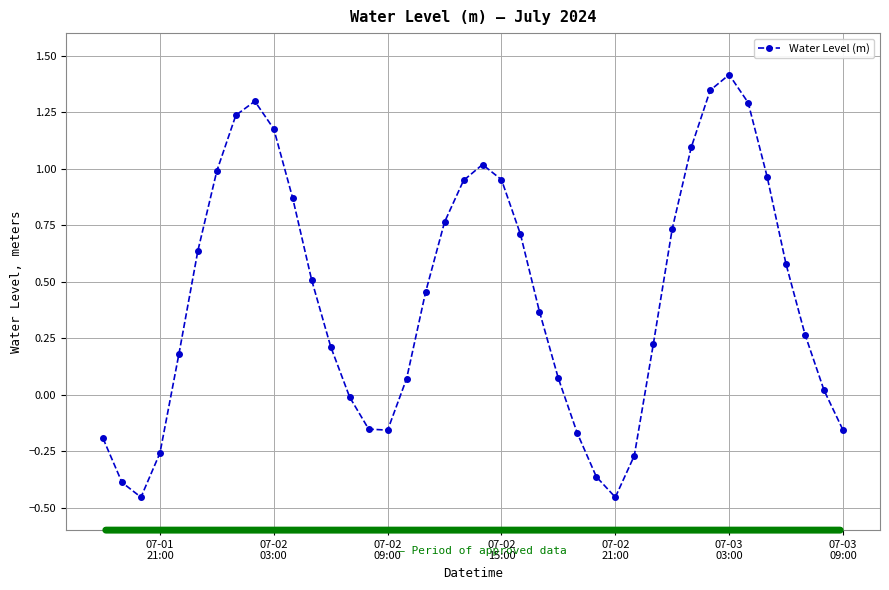

What is the difference between the maximum and minimum values?

1.9